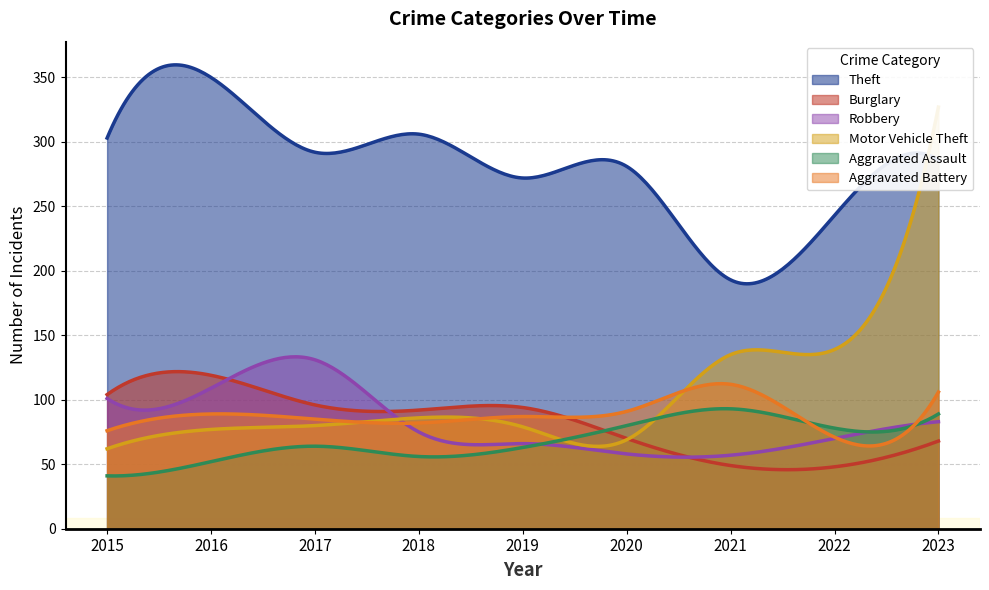

Does the chart have visible grid lines?

Yes